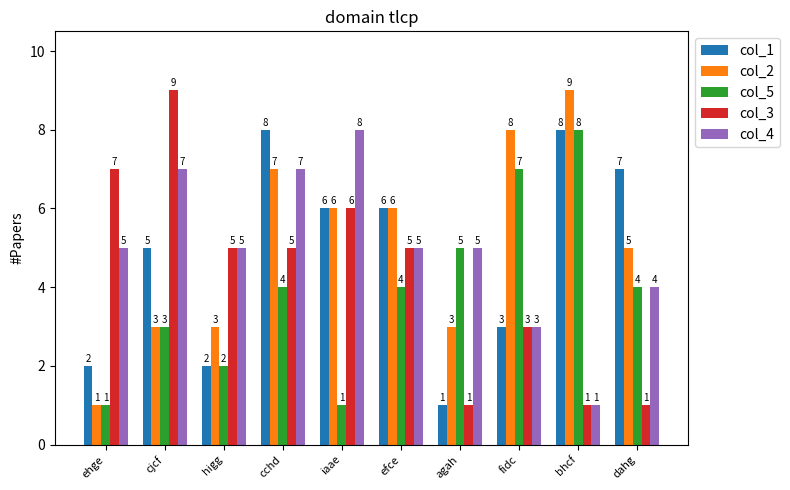

Which series changed the most between agah and dahg?

col_1